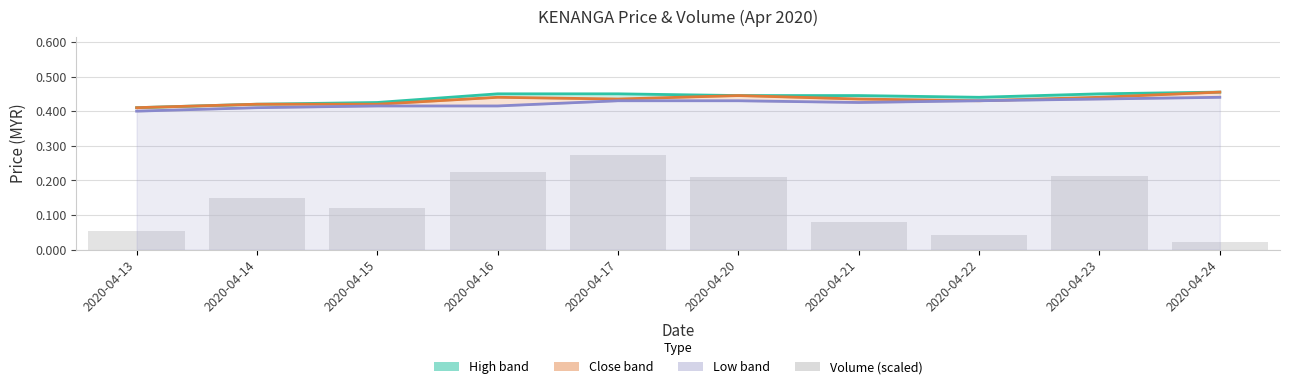

Rank the categories by value from highest to lowest.

2020-04-17, 2020-04-16, 2020-04-23, 2020-04-20, 2020-04-14, 2020-04-15, 2020-04-21, 2020-04-13, 2020-04-22, 2020-04-24